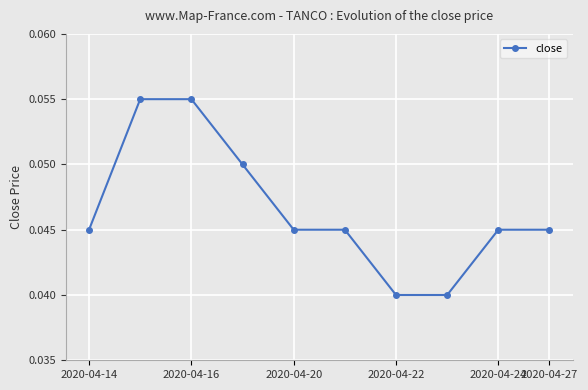

True or false: there are more than 2 points higher than both neighbors.

False